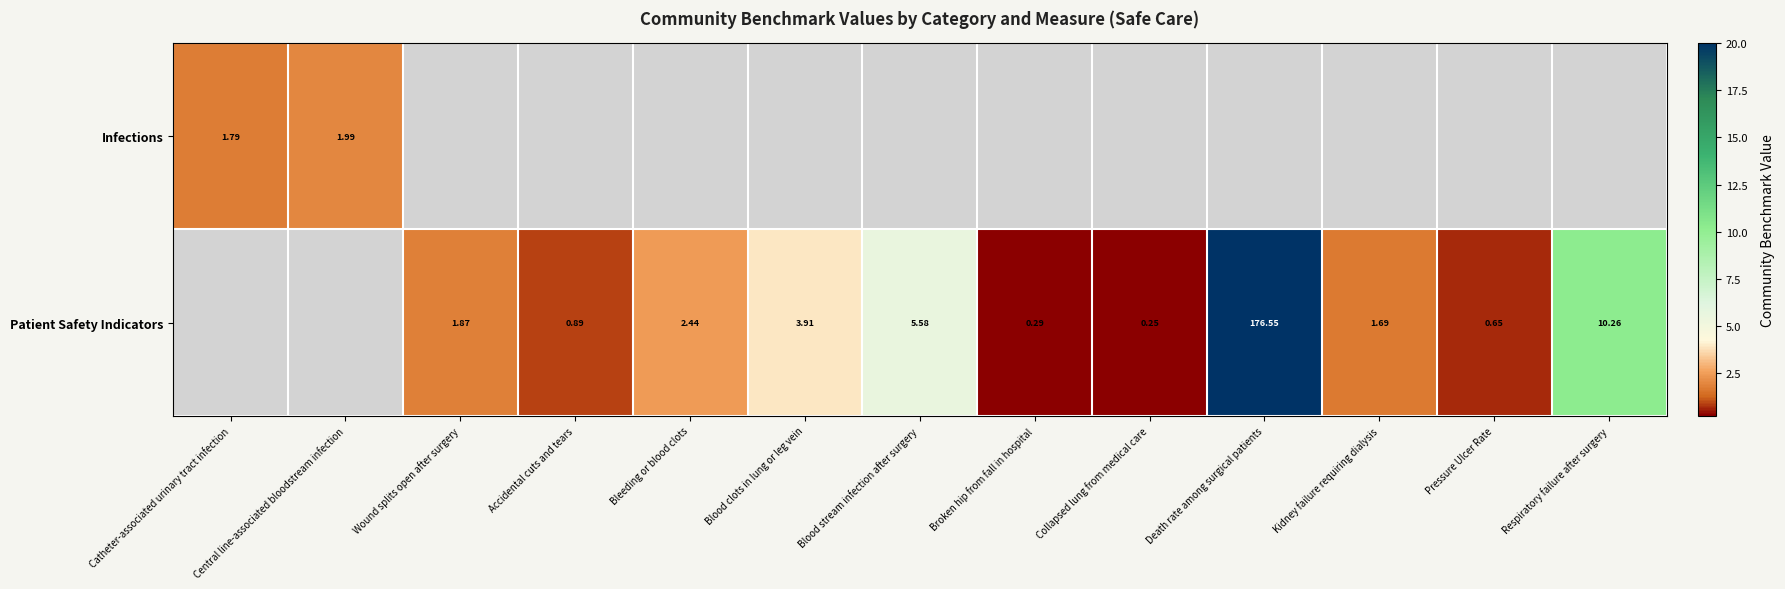

Is the value of Patient Safety Indicators at Broken hip from fall in hospital greater than the value of Infections at Central line-associated bloodstream infection?

No